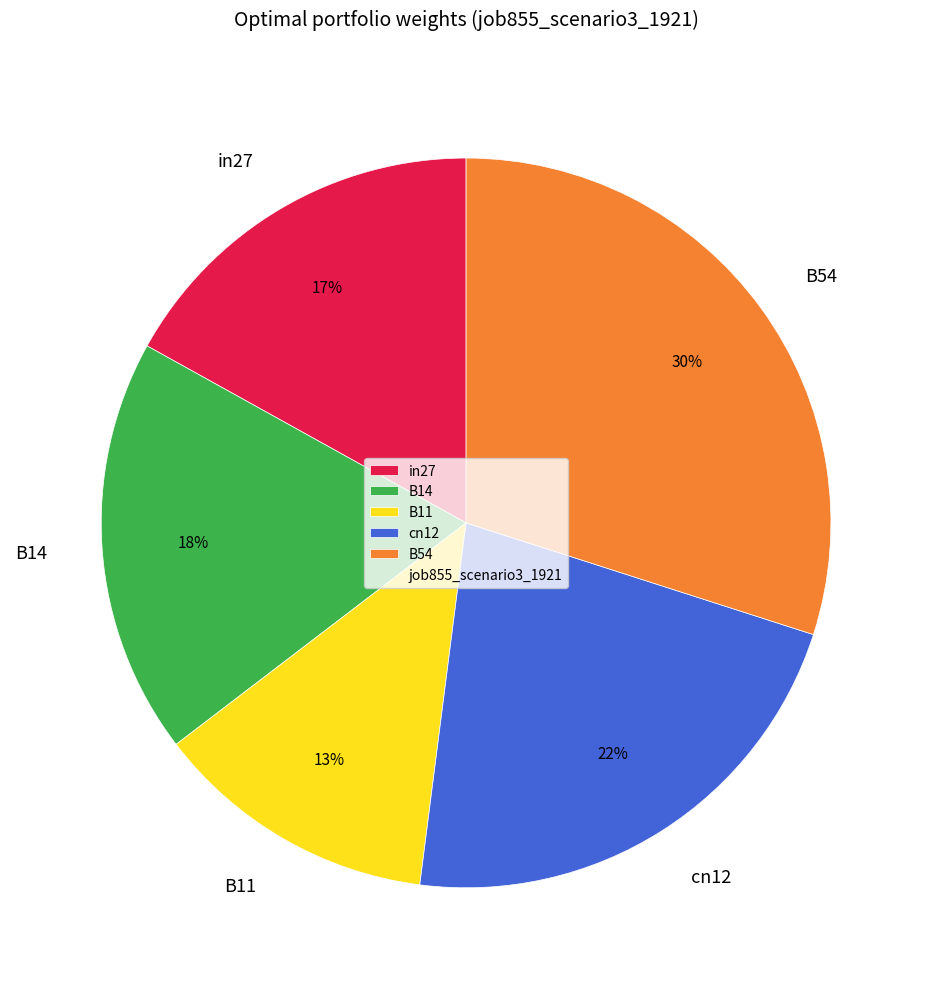

Which has a higher value, B11 or B14?

B14